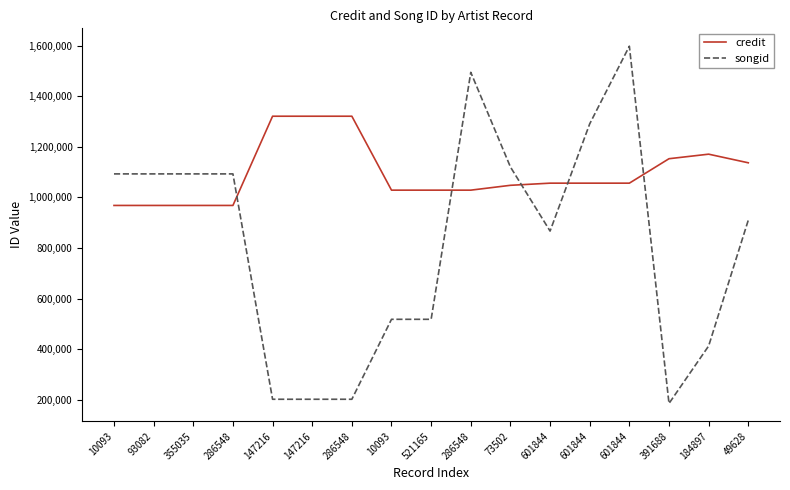

Between 73502 and 49628, which series saw the biggest shift?

songid